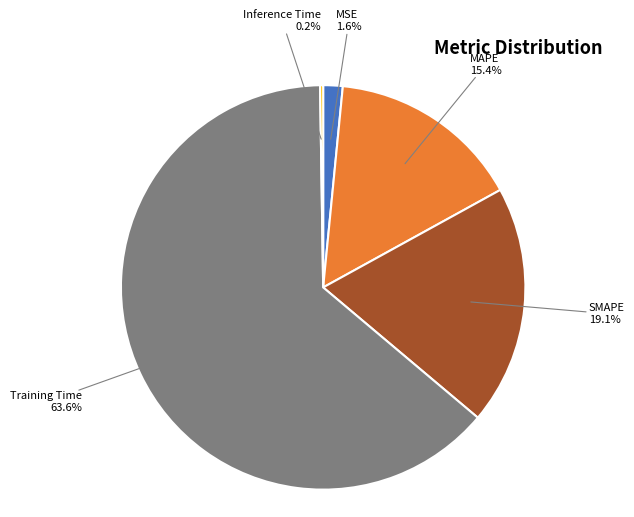

To the nearest percent, what is the combined percentage of SMAPE and MAPE?

35%